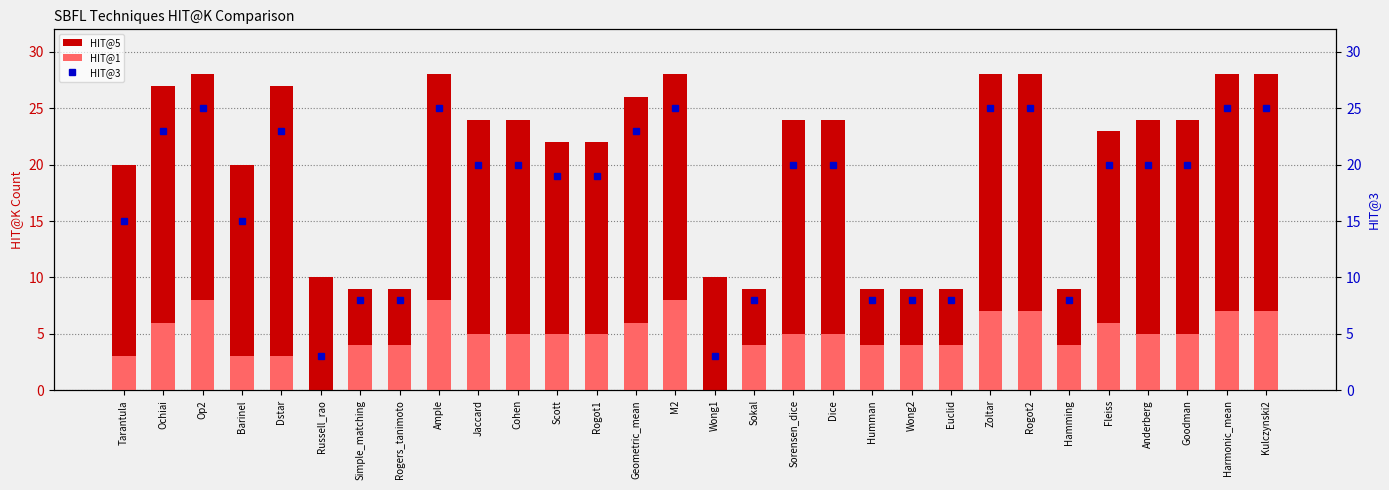

At which category is the sum across all series the highest?

Op2